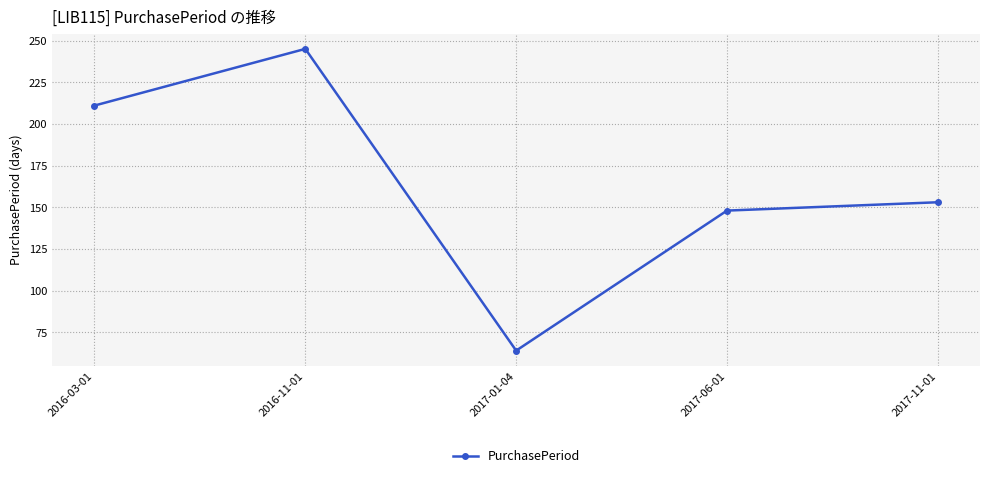

Does the chart display data point markers on the line(s)?

Yes